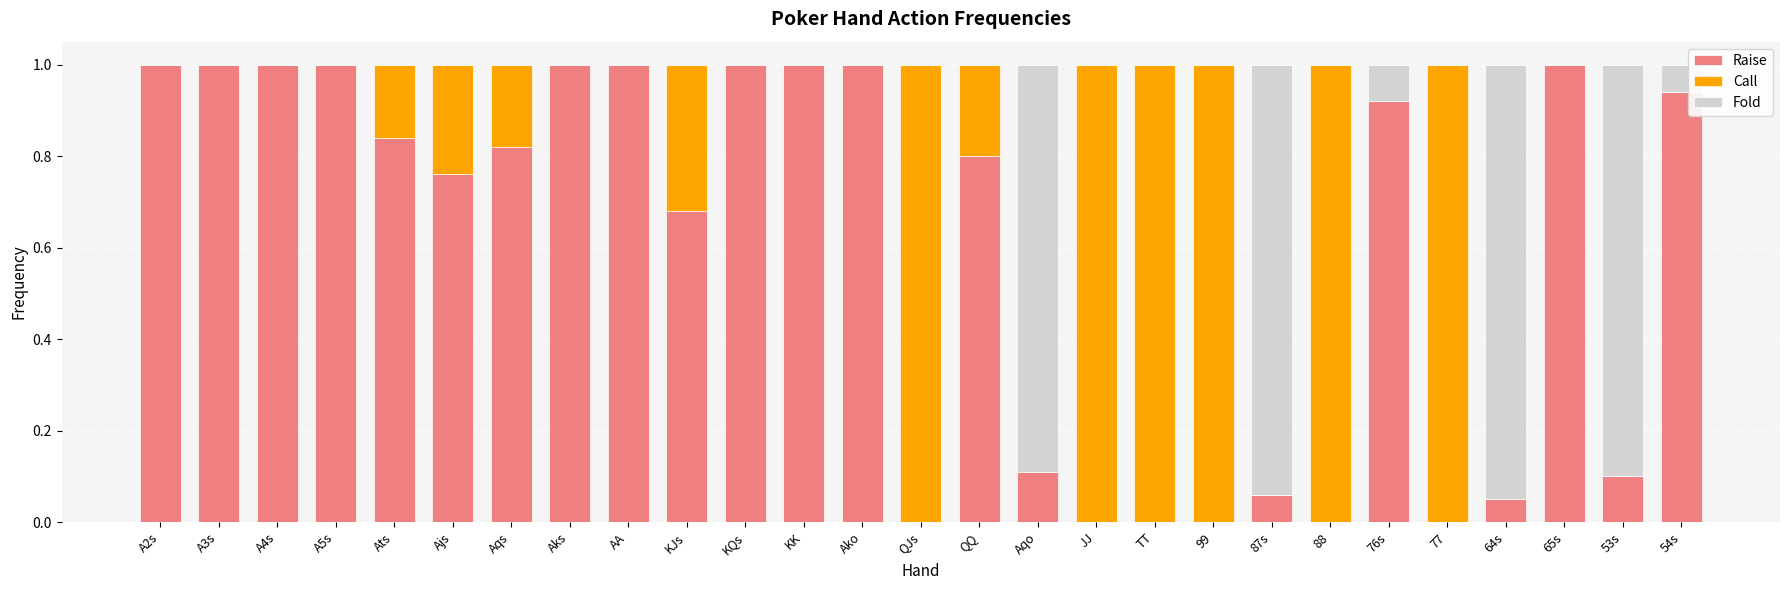

What is the total value across all series at Ako?

1.0